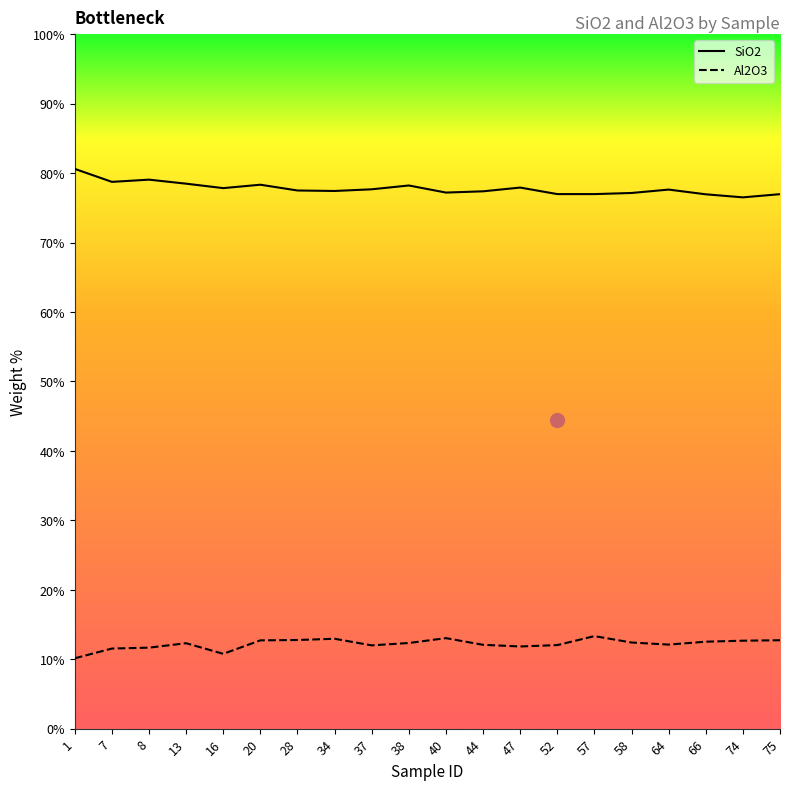

True or false: SiO2 and Al2O3 intersect in this chart.

False